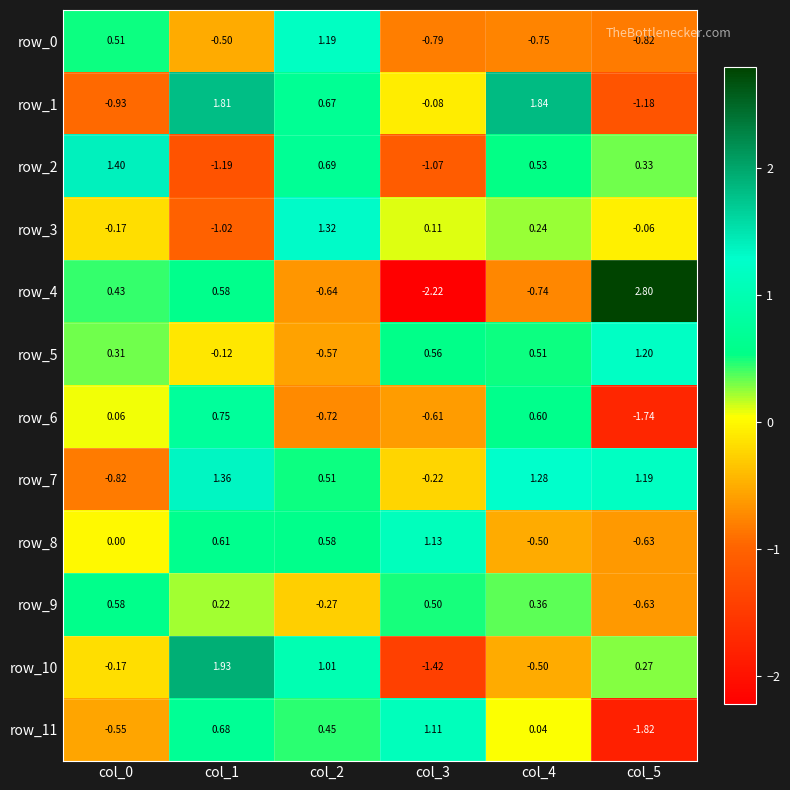

At which label does row_1 first exceed 0?

col_1